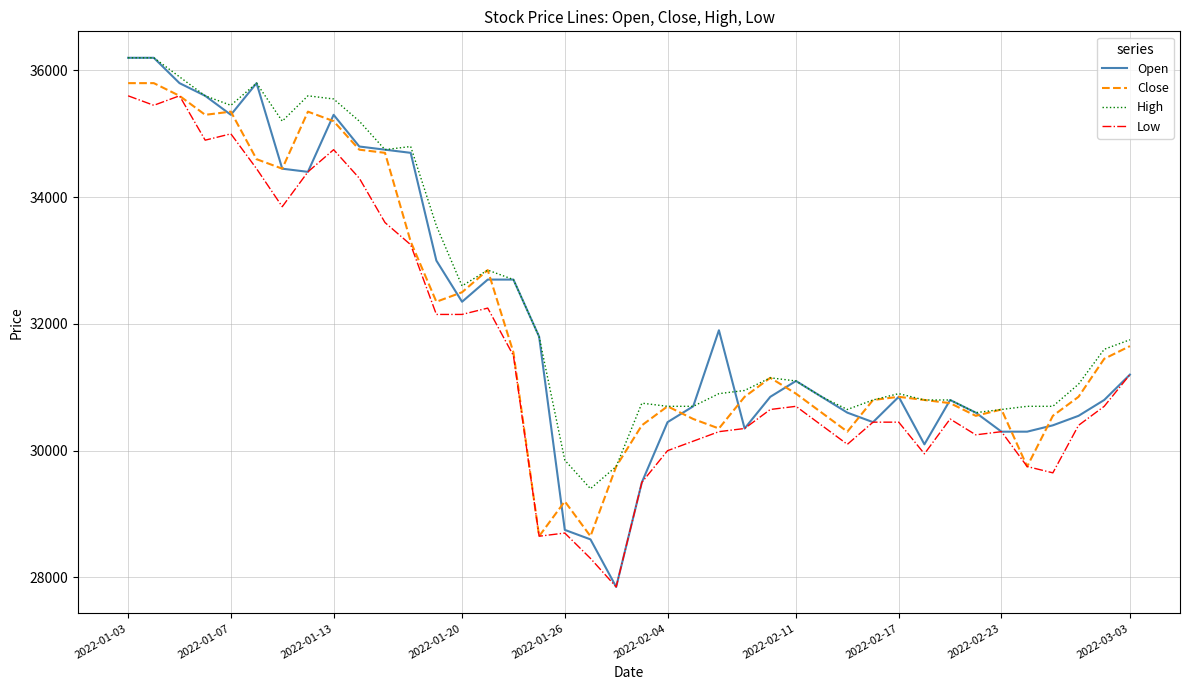

Reading left to right, list all the values displayed in this chart.

Open: 36200	36200	35800	35600	35300	35800	34450	34400	35300	34800	34750	34700	33000	32350	32700	32700	31800	28750	28600	27850	29500	30450	30700	31900	30350	30850	31100	30850	30600	30450	30850	30100	30800	30600	30300	30300	30400	30550	30800	31200
Close: 35800	35800	35600	35300	35350	34600	34450	35350	35200	34750	34700	33300	32350	32500	32850	31550	28650	29200	28650	29750	30400	30700	30500	30350	30850	31150	30900	30600	30300	30800	30850	30800	30750	30550	30650	29750	30550	30850	31450	31650
High: 36200	36200	35900	35600	35450	35800	35200	35600	35550	35200	34750	34800	33550	32600	32850	32700	31800	29850	29400	29750	30750	30700	30700	30900	30950	31150	31100	30850	30650	30800	30900	30800	30800	30600	30650	30700	30700	31050	31600	31750
Low: 35600	35450	35600	34900	35000	34450	33850	34400	34750	34300	33600	33250	32150	32150	32250	31500	28650	28700	28300	27850	29500	30000	30150	30300	30350	30650	30700	30400	30100	30450	30450	29950	30500	30250	30300	29750	29650	30400	30700	31200